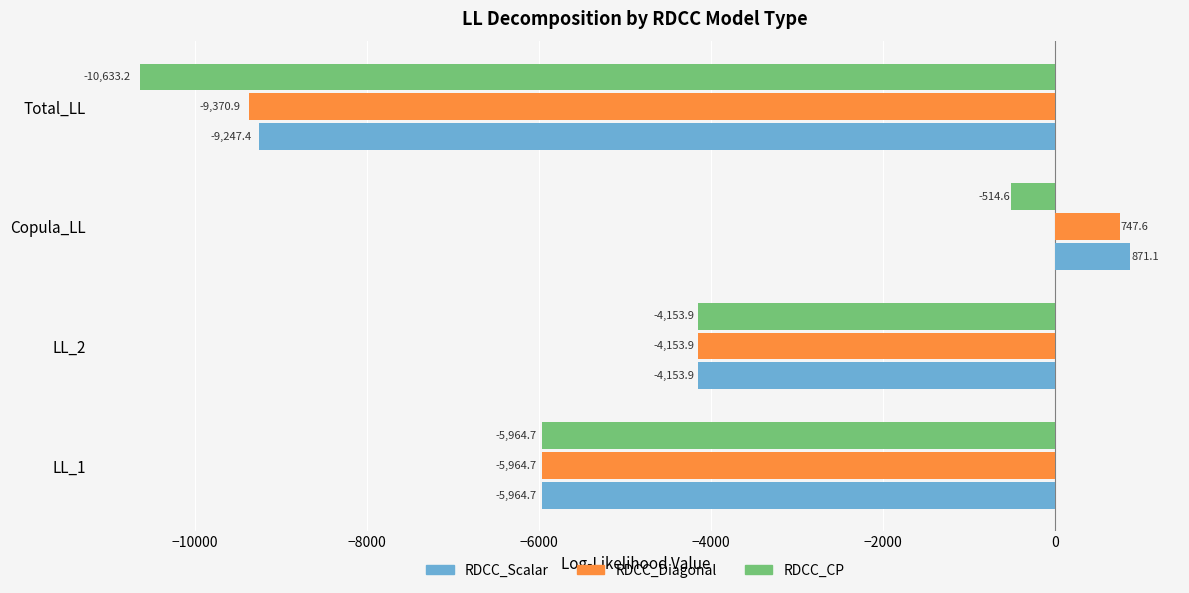

Rank the series by their maximum value, from lowest to highest.

RDCC_CP, RDCC_Diagonal, RDCC_Scalar